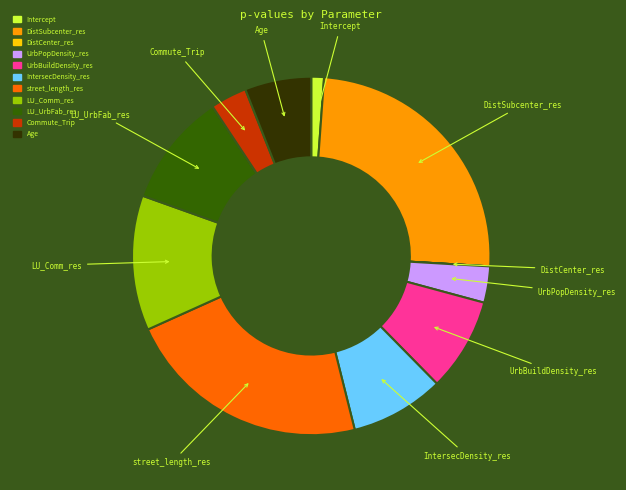

Is the sum of Intercept and LU_UrbFab_res greater than half?

No